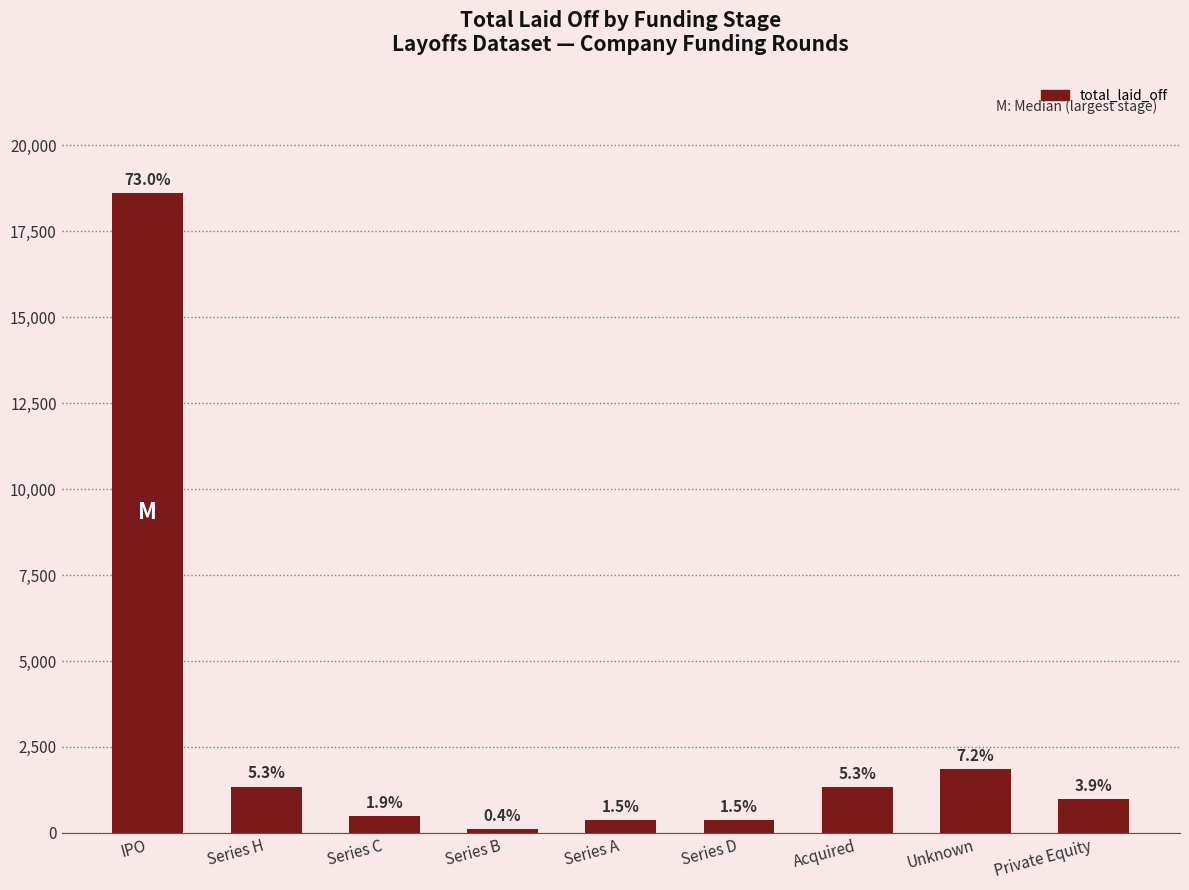

What is the label of the 7th bar from the left?

Acquired